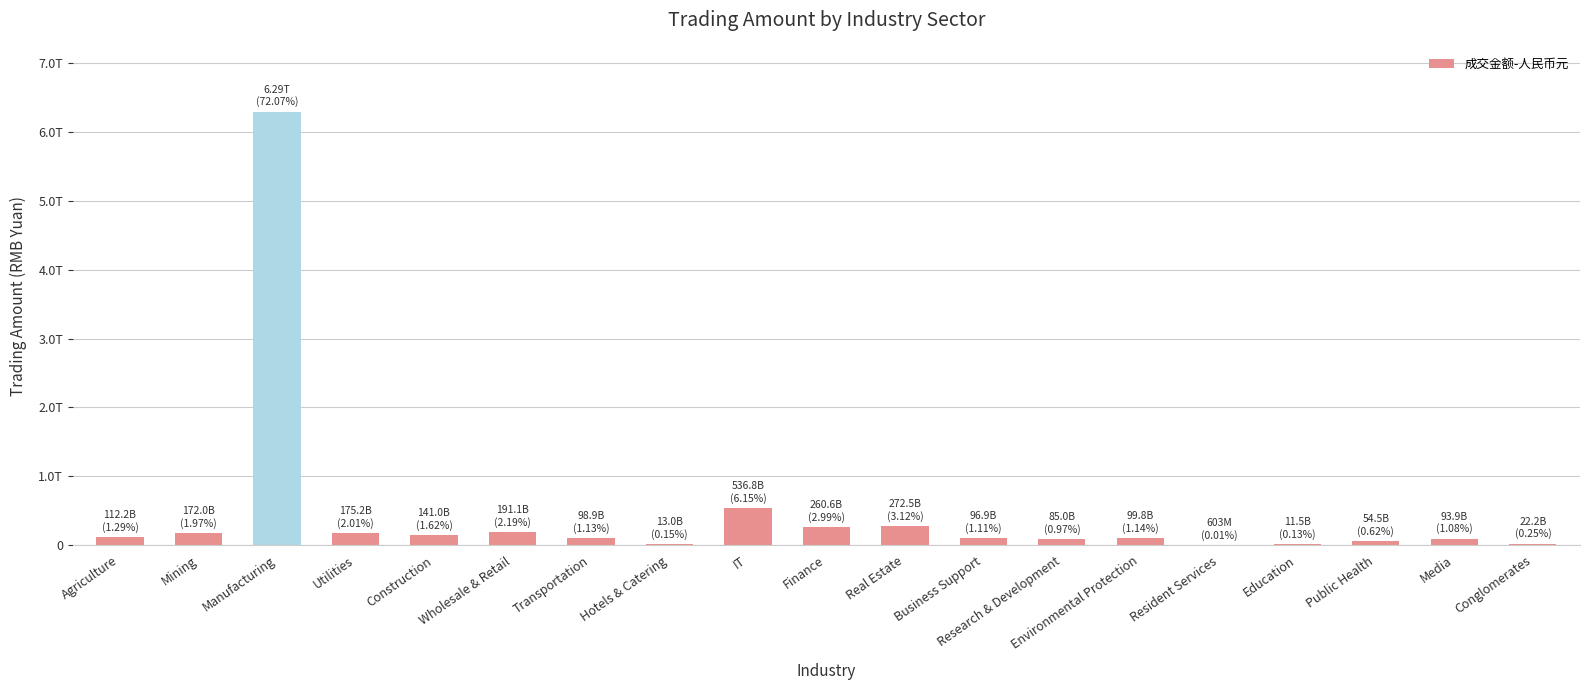

What is the greatest value displayed?

6291298528180